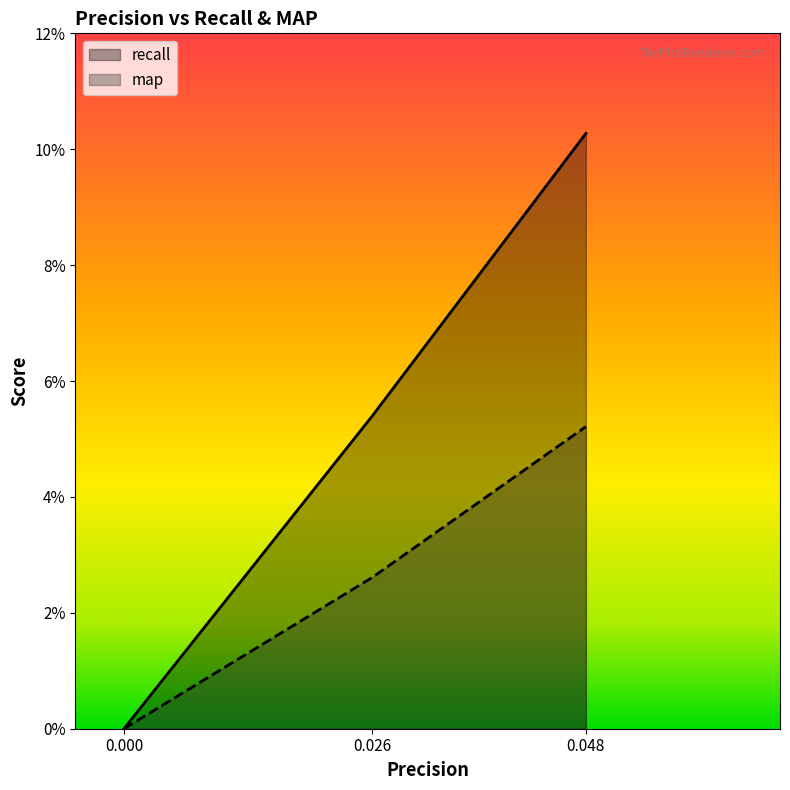

How many lines are shown in the chart?

2